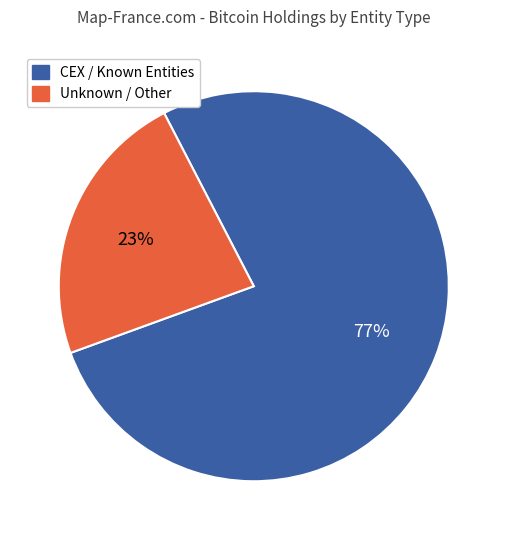

Does any single category account for the majority?

Yes